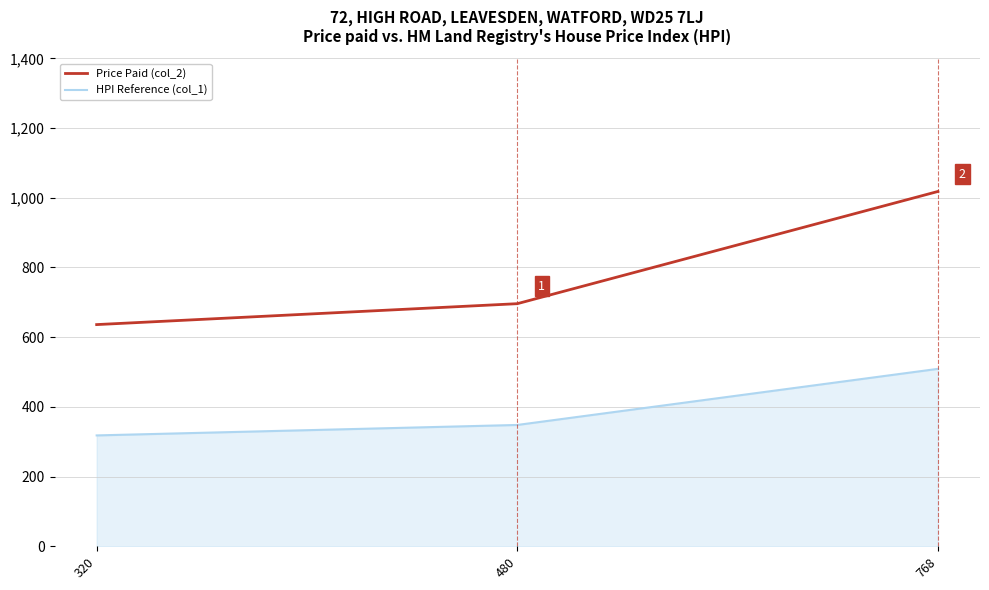

Which series changed the most between 480 and 768?

Price Paid (col_2)